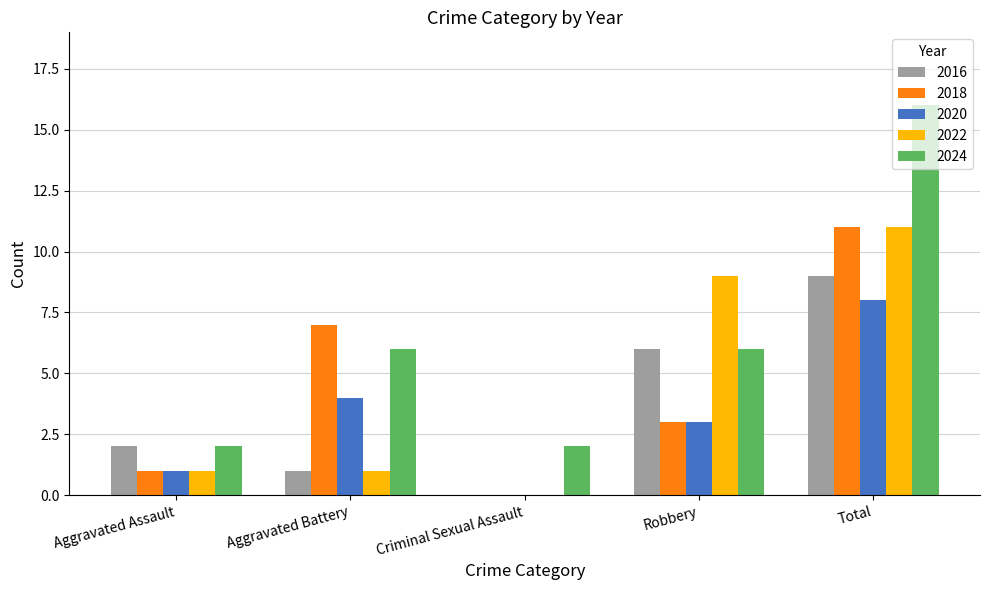

Between Aggravated Assault and Aggravated Battery, which series saw the biggest shift?

2018